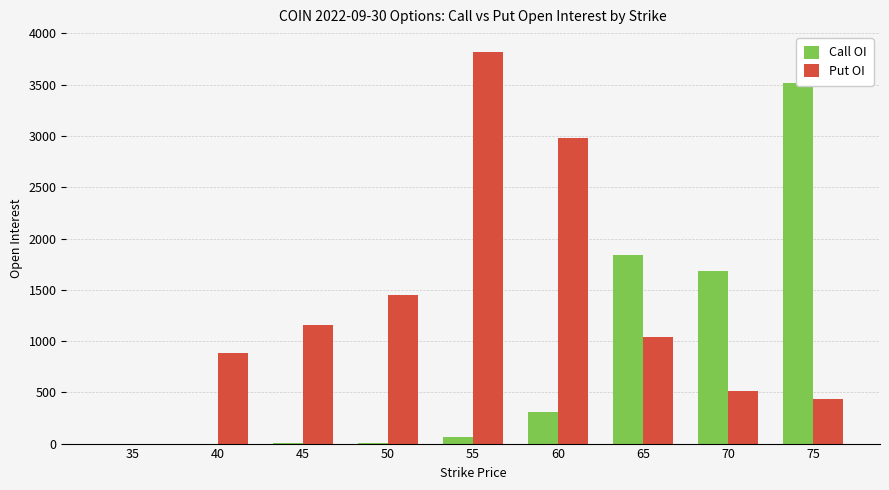

What is the average value of the Put OI series?

1364